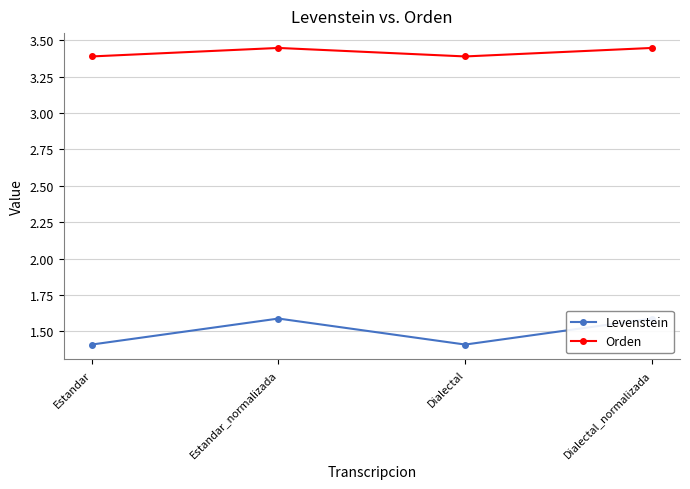

Rank the series by their maximum value, from lowest to highest.

Levenstein, Orden